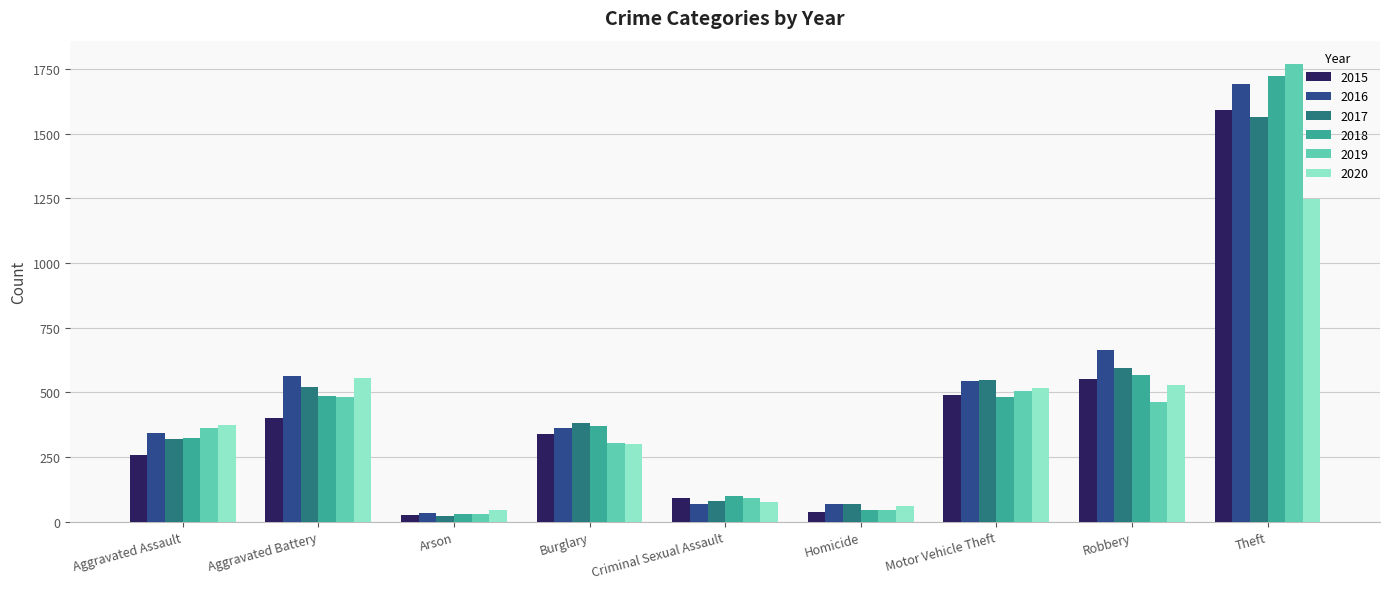

Does the chart contain stacked bars?

No